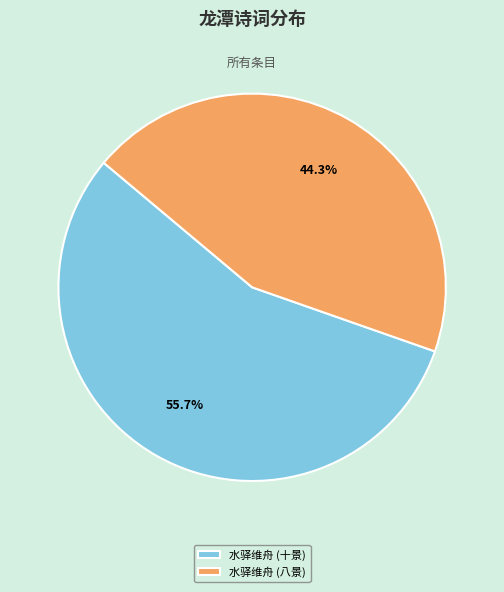

Does any single category account for the majority?

Yes